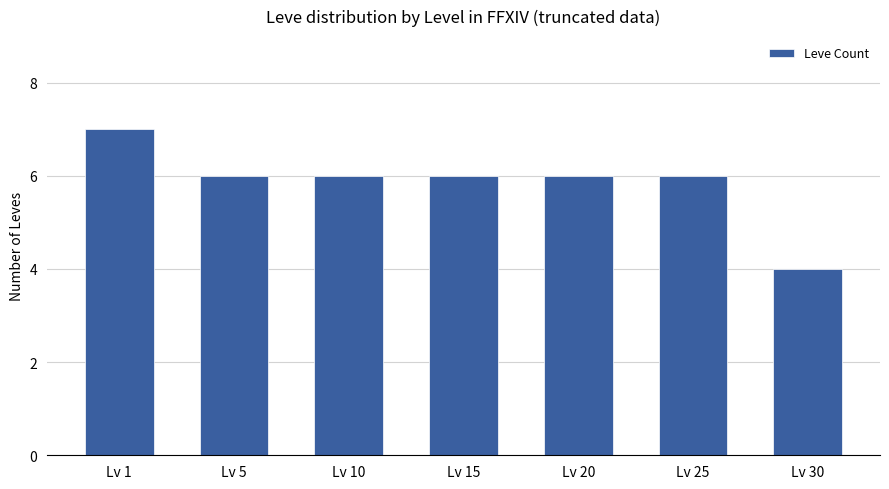

The chart shows a value of 3 at Lv 25. True or false?

False